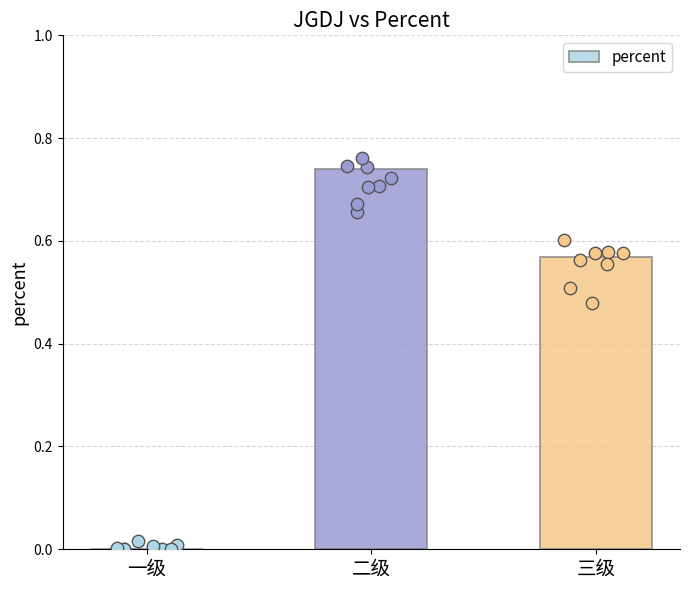

What is the change in value from 一级 to 二级?

+0.7